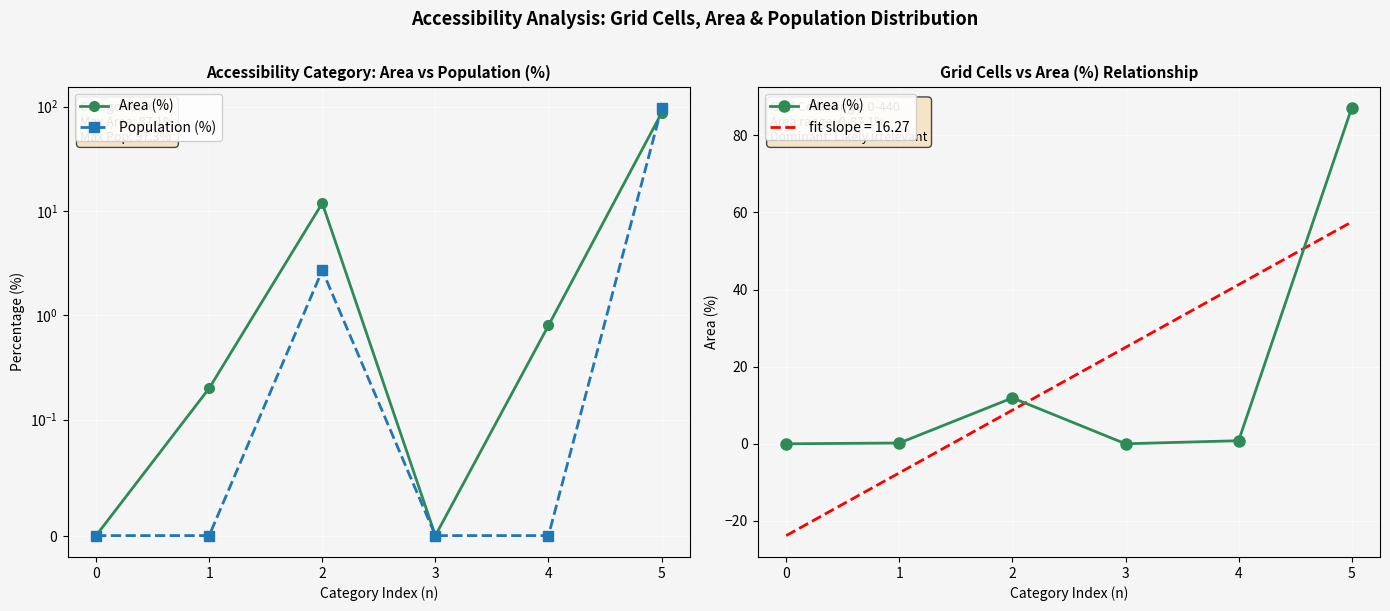

What is the difference between the highest and lowest values at 5?

10.2